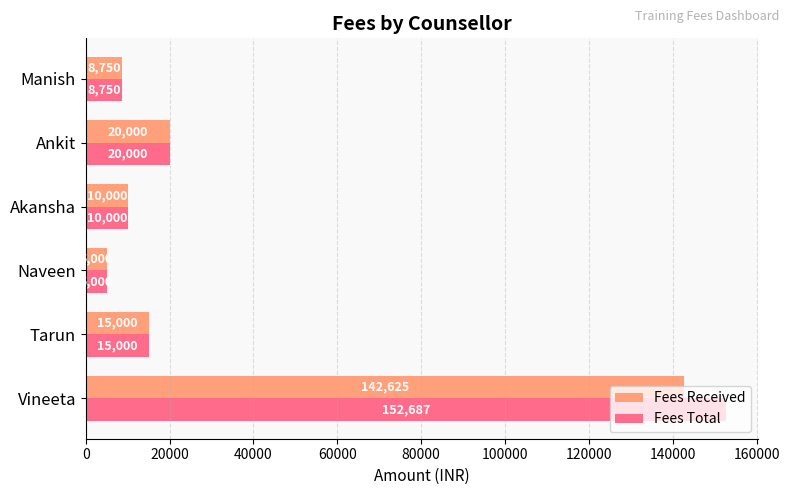

Rank the series by their maximum value, from lowest to highest.

Fees Received, Fees Total